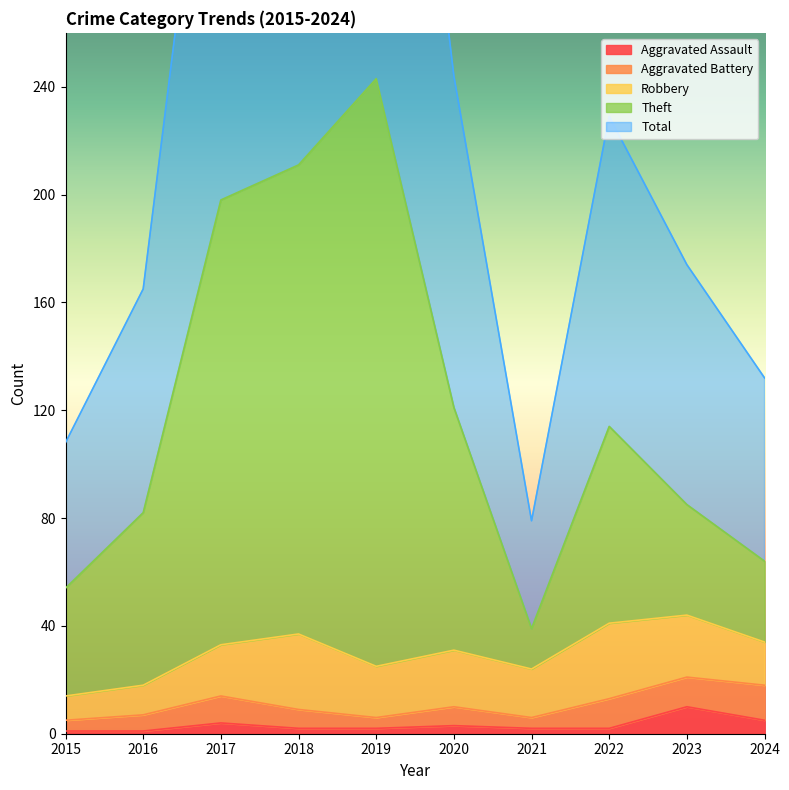

Which category has the highest value in the Theft series?

2019